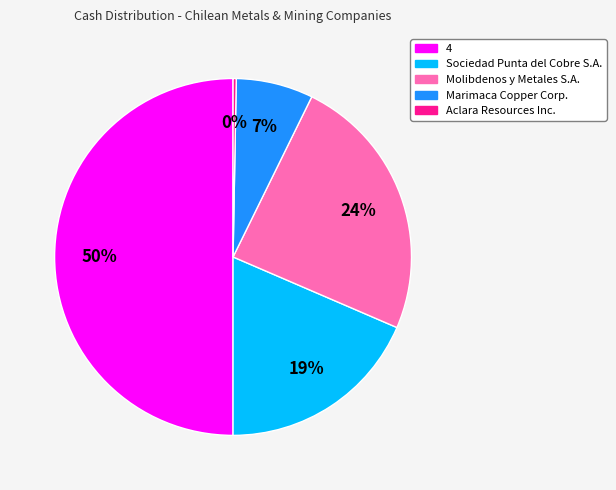

Does Molibdenos y Metales S.A. account for over 50% of the chart?

No